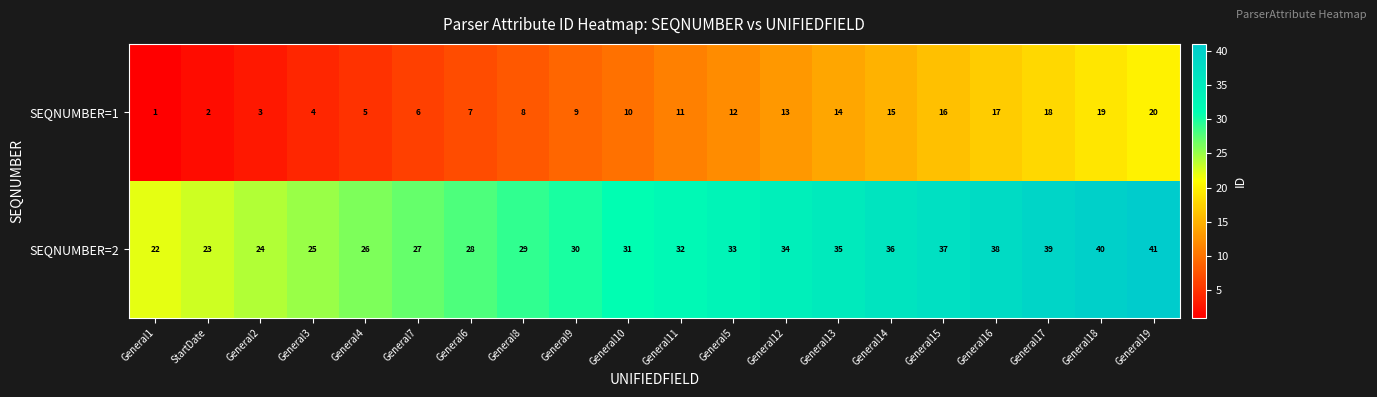

True or false: SEQNUMBER=1 has a value of 4 at General10.

False